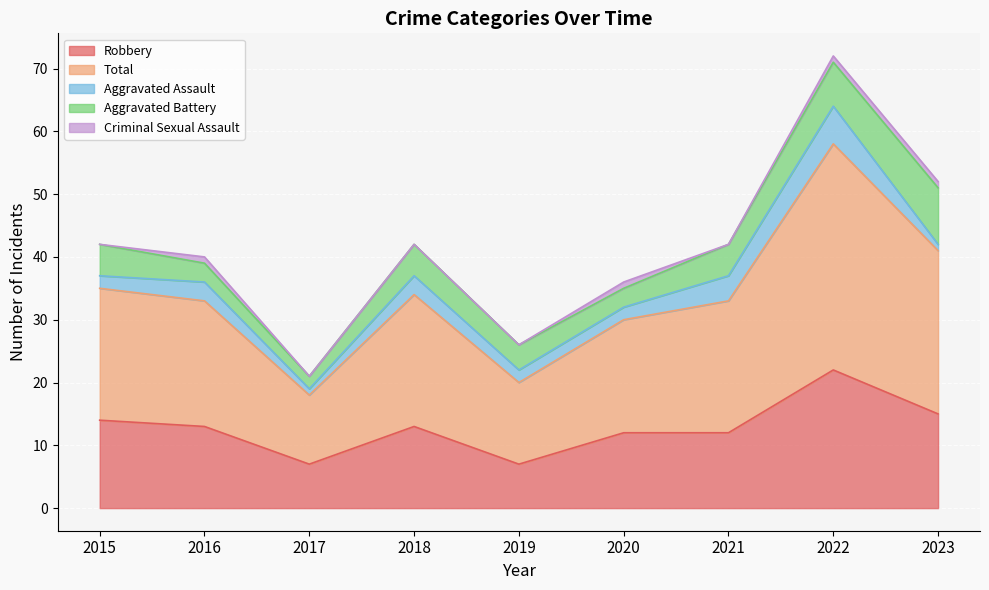

At how many categories does at least one series exceed 3?

9